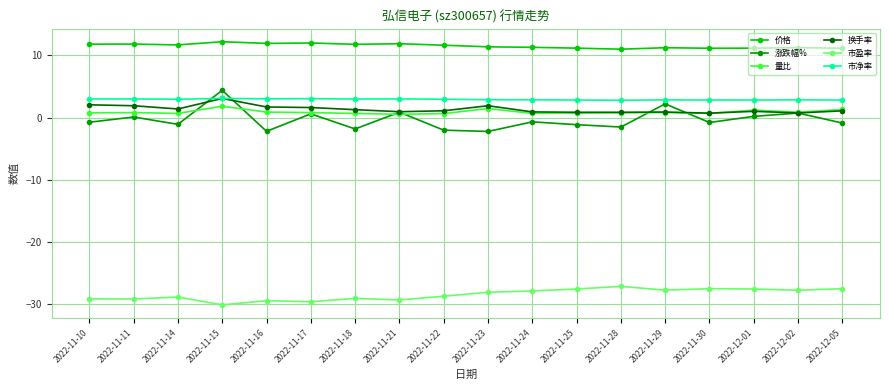

Which series has the largest total across all categories?

价格